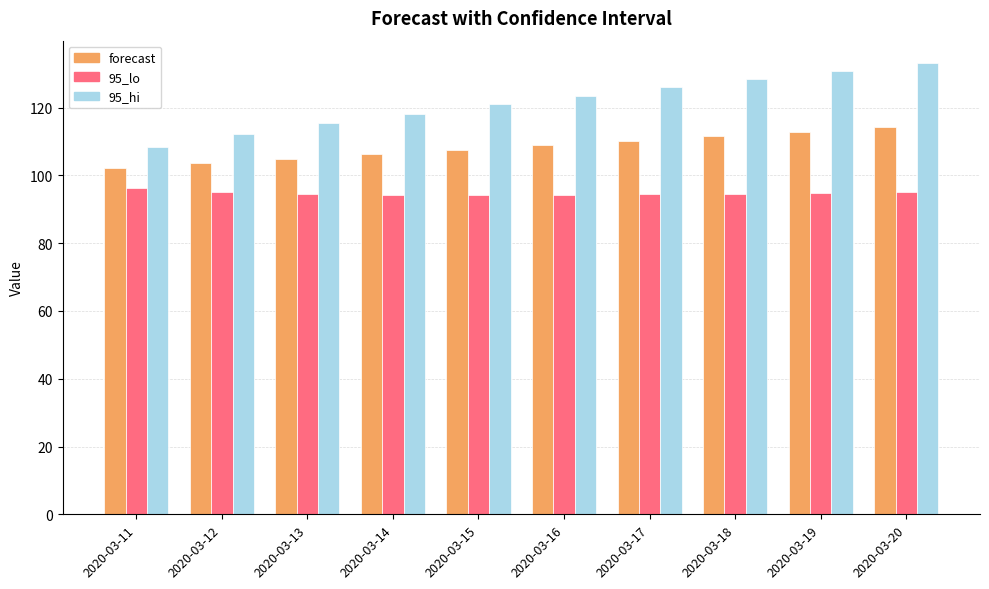

What is the sum of the 95_hi values at 2020-03-19 and 2020-03-16?

254.4